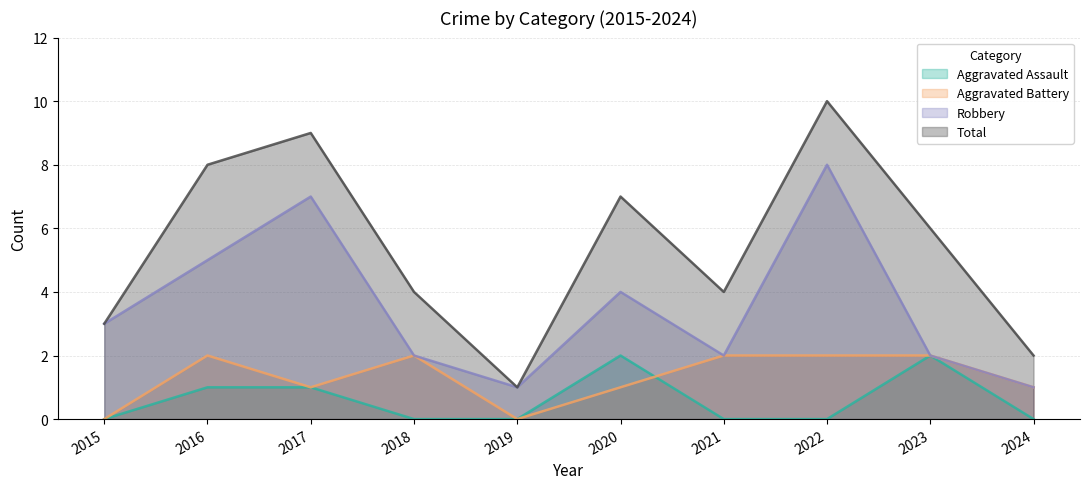

True or false: Total has a value of 5 at 2015.

False